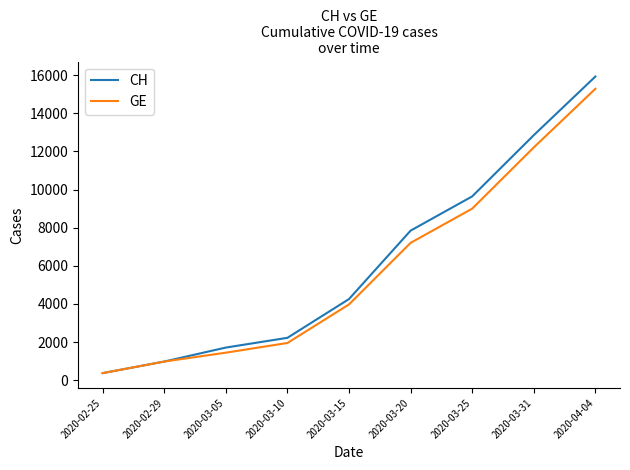

At which category is the sum across all series the highest?

2020-04-04